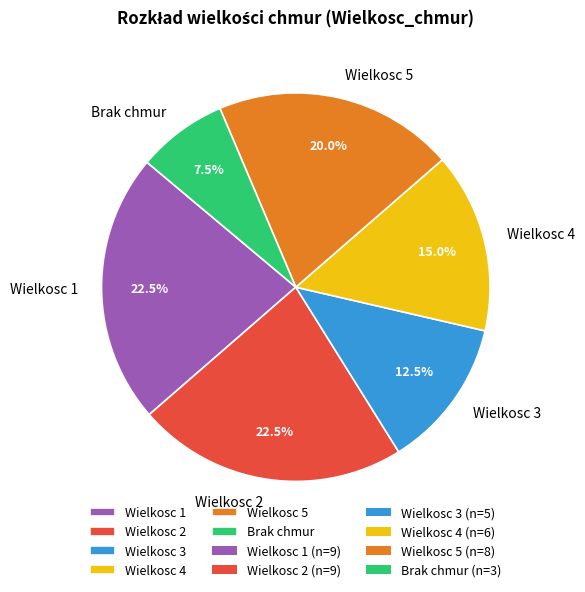

Does any single category account for the majority?

No